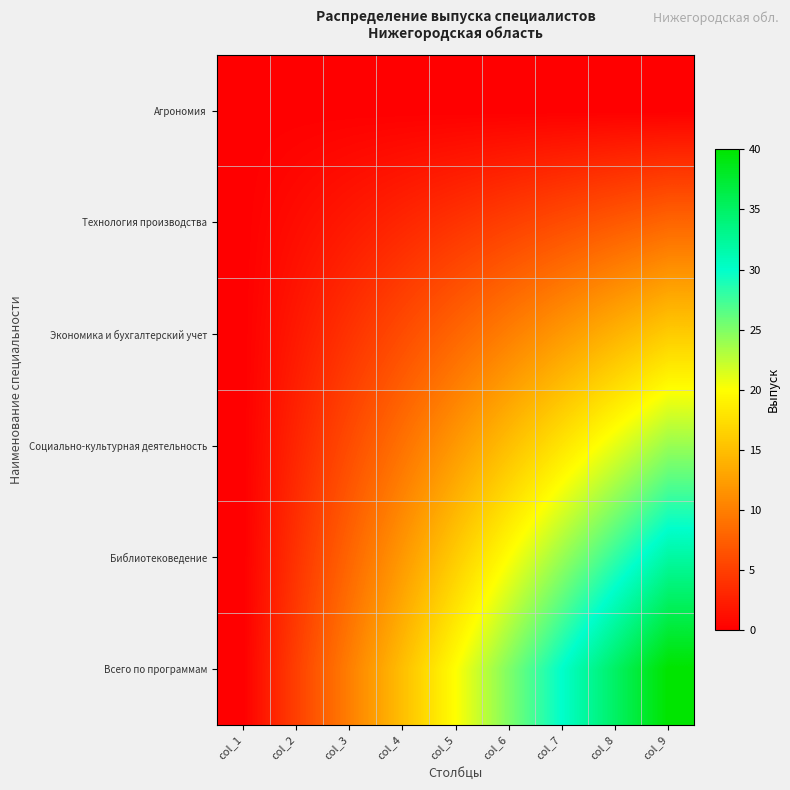

Reading left to right, transcribe all the data shown in this chart.

Агрономия: col_1=0	col_2=0	col_3=0	col_4=0	col_5=0	col_6=0	col_7=0	col_8=0	col_9=0
Технология производства: col_1=0	col_2=1	col_3=2	col_4=3	col_5=4	col_6=5	col_7=6	col_8=7	col_9=8
Экономика и бухгалтерский учет: col_1=0	col_2=2	col_3=4	col_4=6	col_5=8	col_6=10	col_7=12	col_8=14	col_9=16
Социально-культурная деятельность: col_1=0	col_2=3	col_3=6	col_4=9	col_5=12	col_6=15	col_7=18	col_8=21	col_9=24
Библиотековедение: col_1=0	col_2=4	col_3=8	col_4=12	col_5=16	col_6=20	col_7=24	col_8=28	col_9=32
Всего по программам: col_1=0	col_2=5	col_3=10	col_4=15	col_5=20	col_6=25	col_7=30	col_8=35	col_9=40